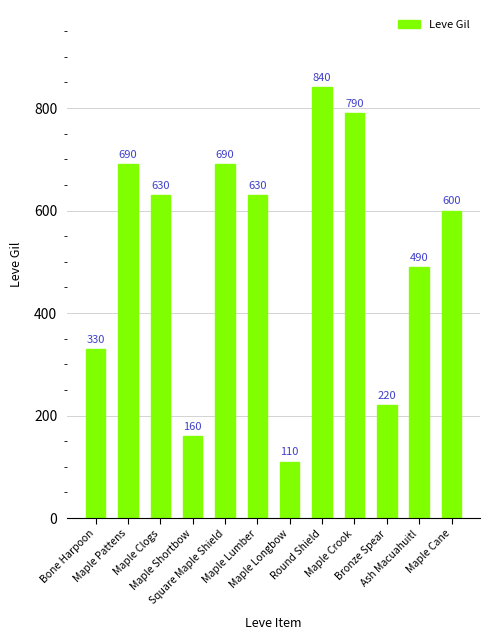

What position from the left is Round Shield?

8